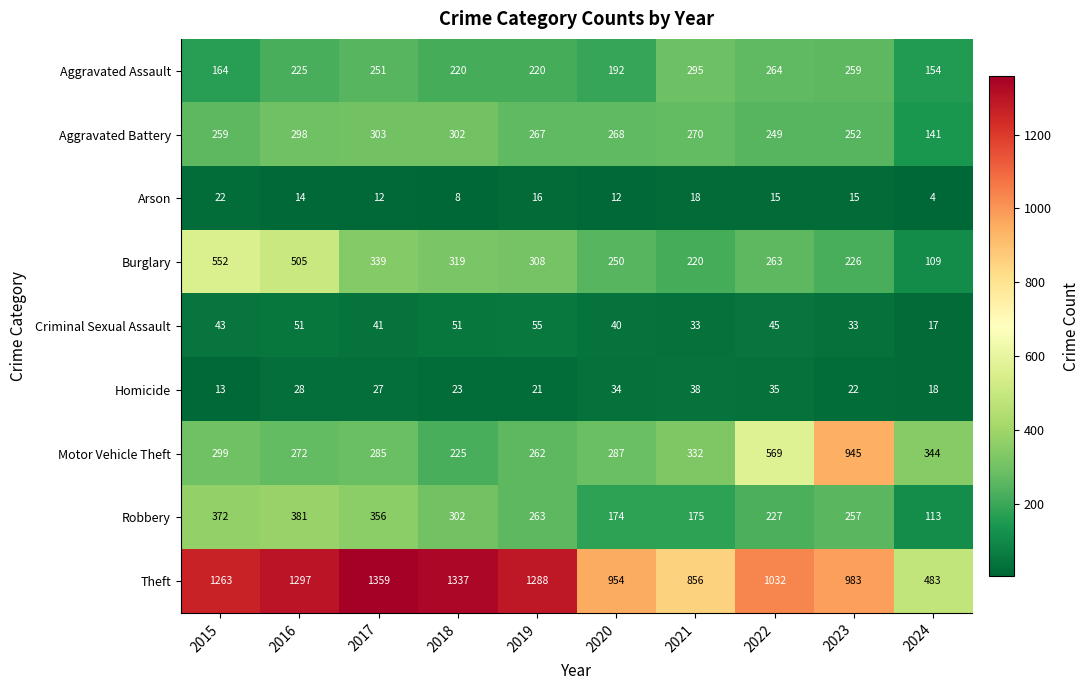

At how many categories does at least one series exceed 653?

9